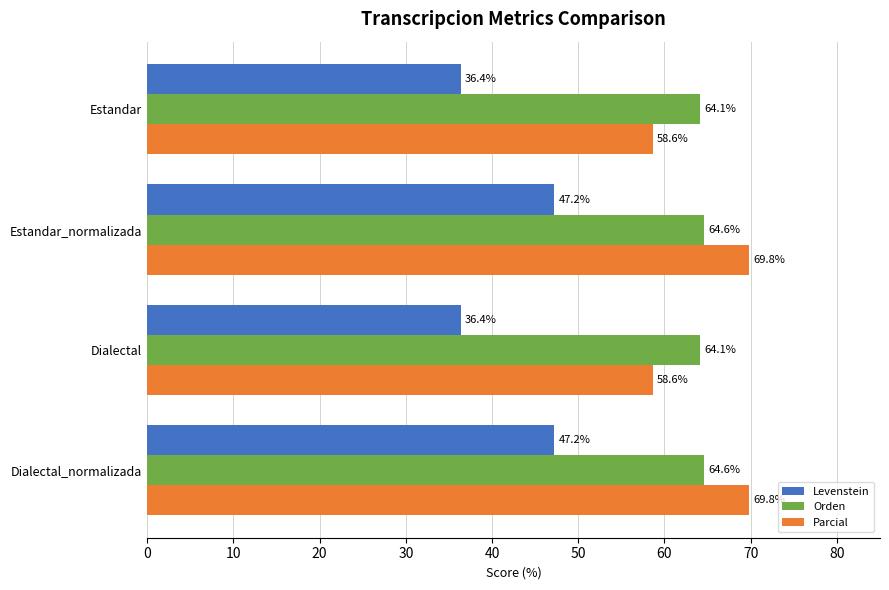

At how many categories does at least one series exceed 65?

2